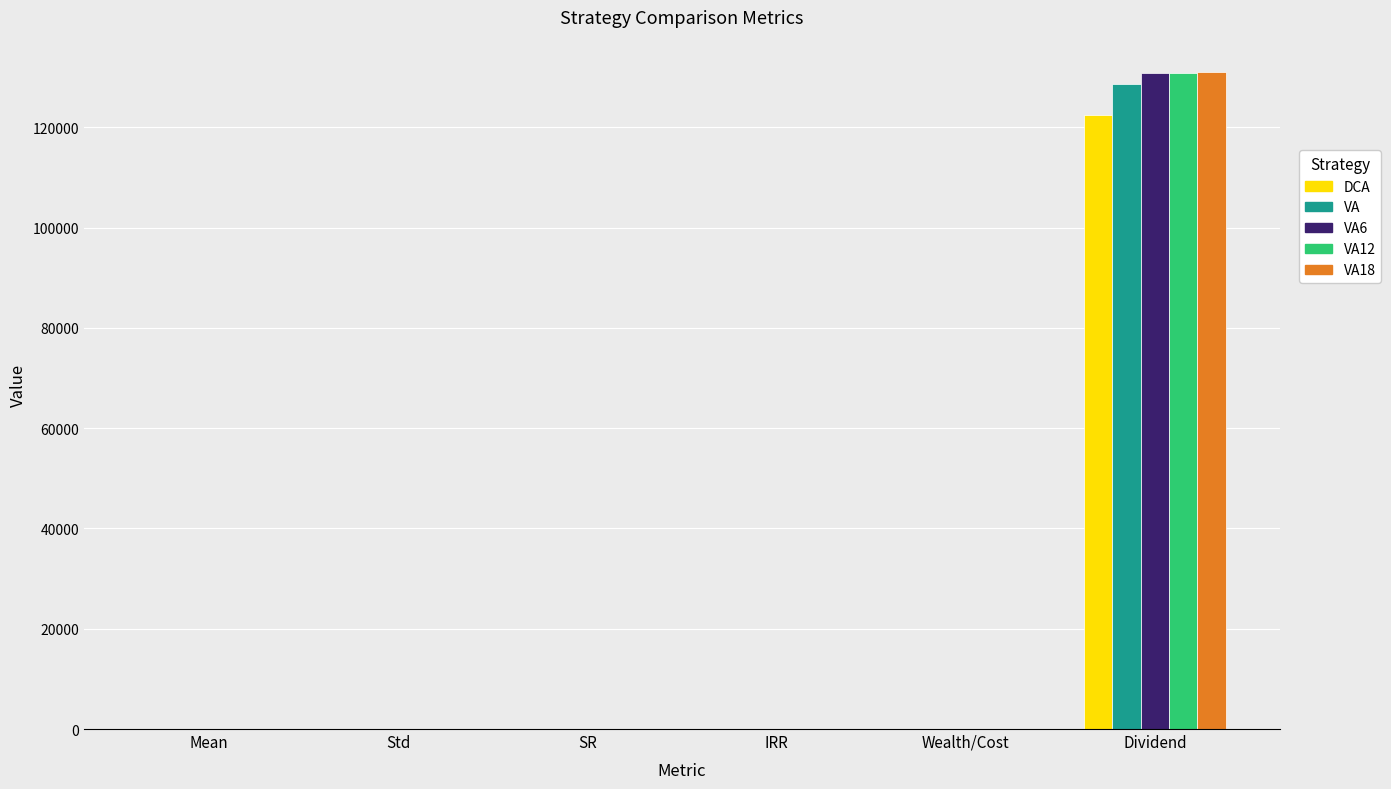

The VA18 series shows 0.0 at IRR. True or false?

True